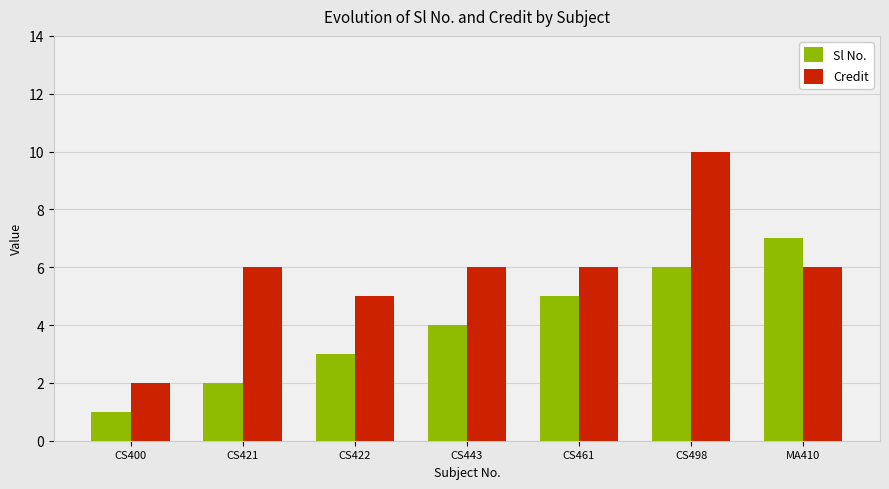

What is the difference between the second highest and second lowest values in the Credit series?

1